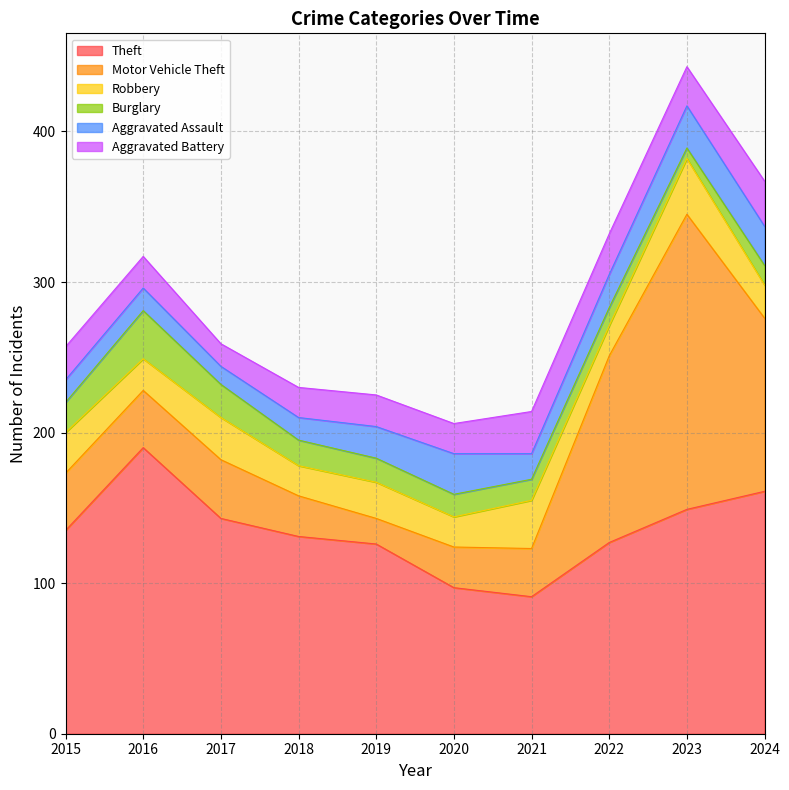

How many categories are shown in the chart?

10